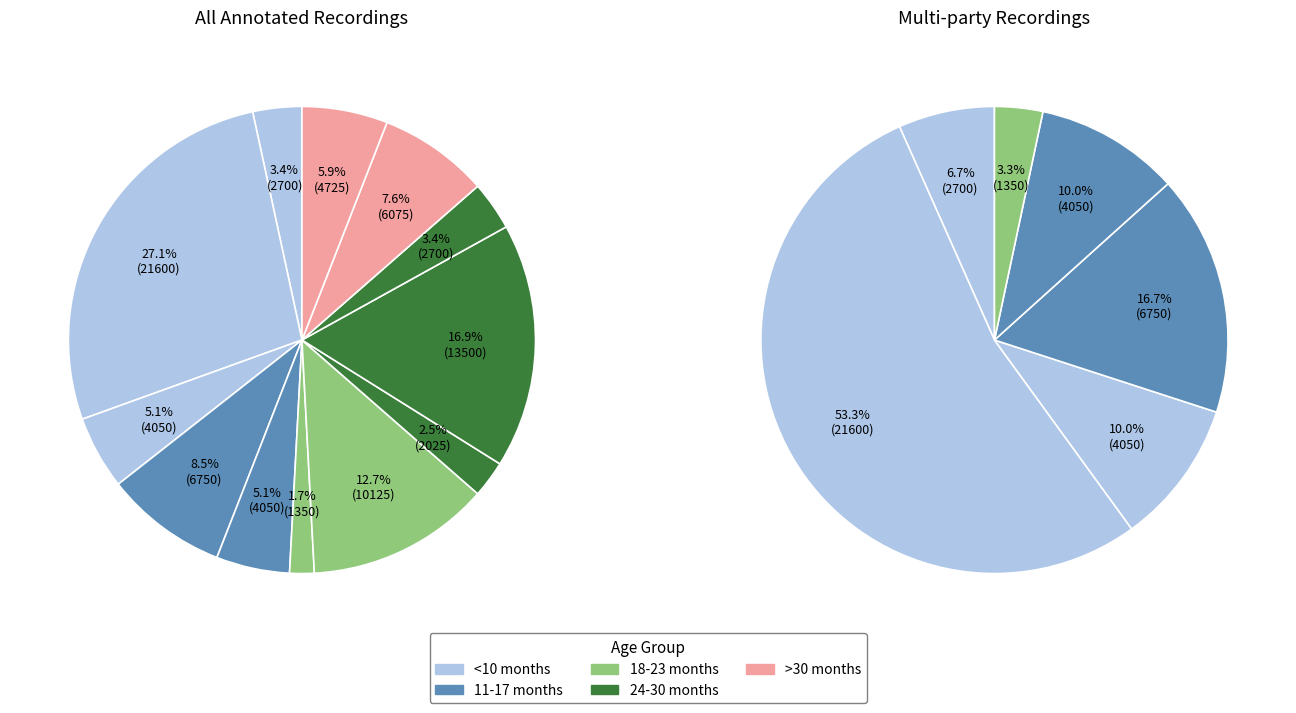

Is 1980-03-21 the majority of the pie?

No